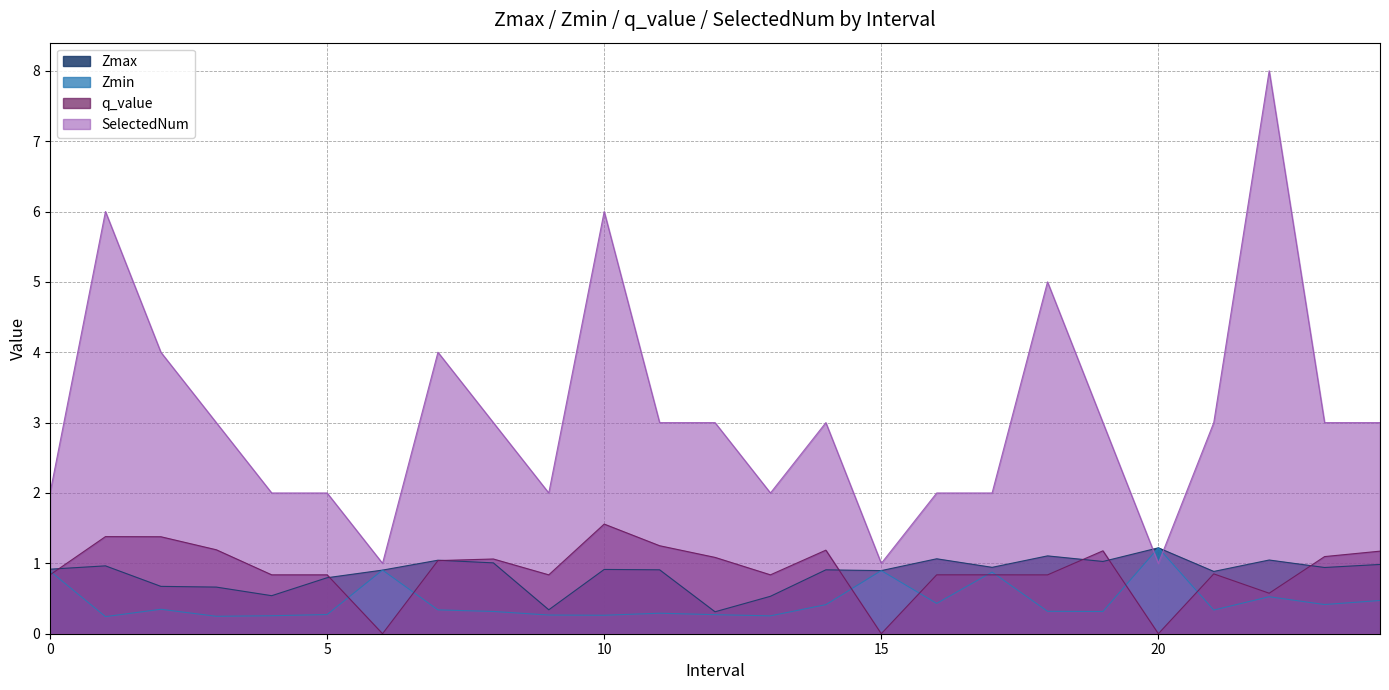

True or false: SelectedNum has a value of 2.7 at 7.

False